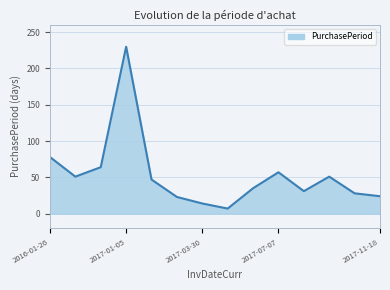

What is the difference between the maximum and minimum values?

223